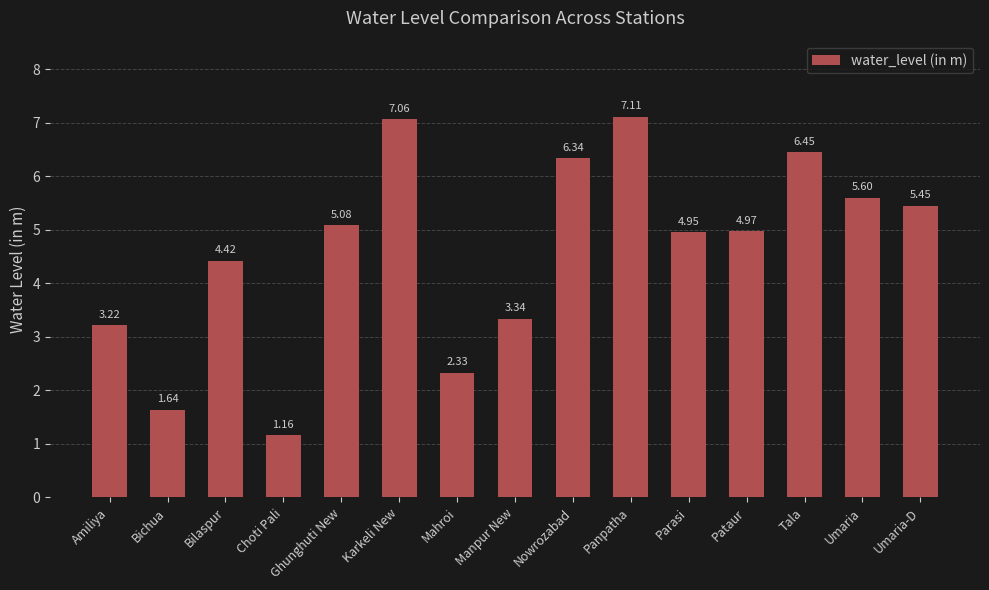

Does the chart contain any negative values?

No